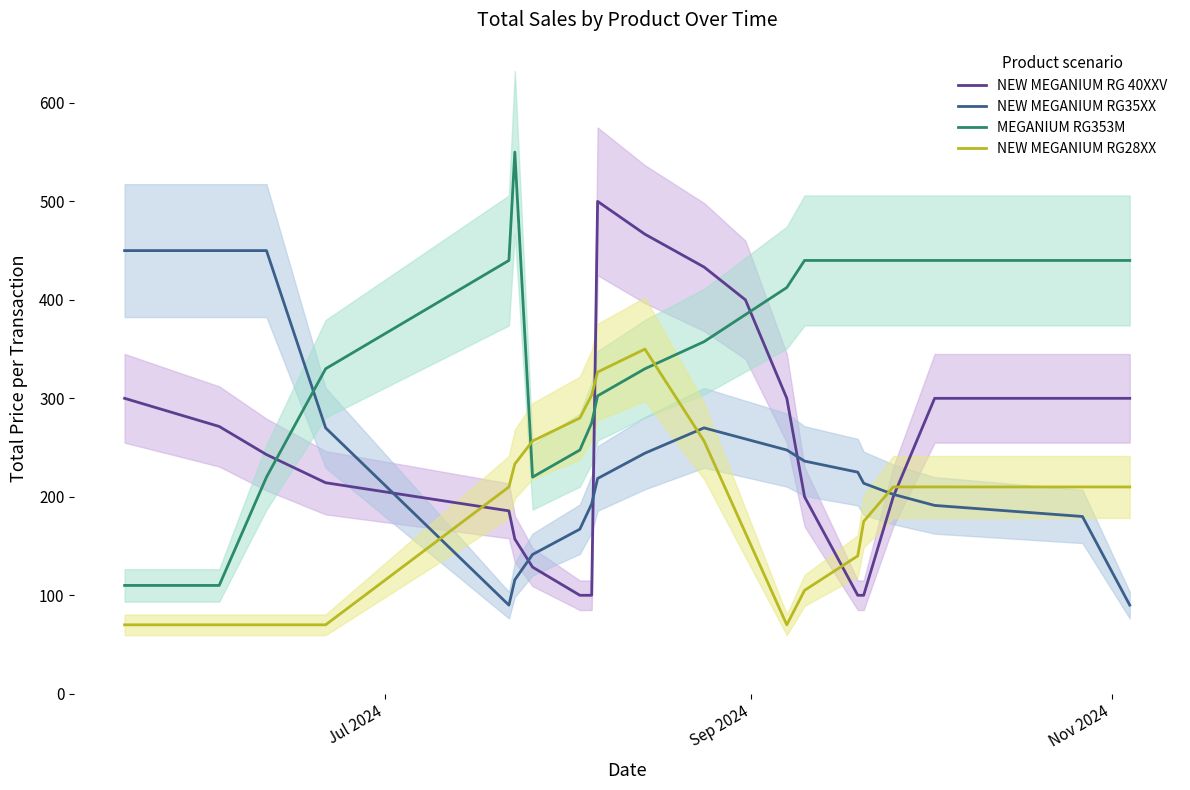

What is the difference between the second highest and minimum values in the NEW MEGANIUM RG 40XXV series?

366.7